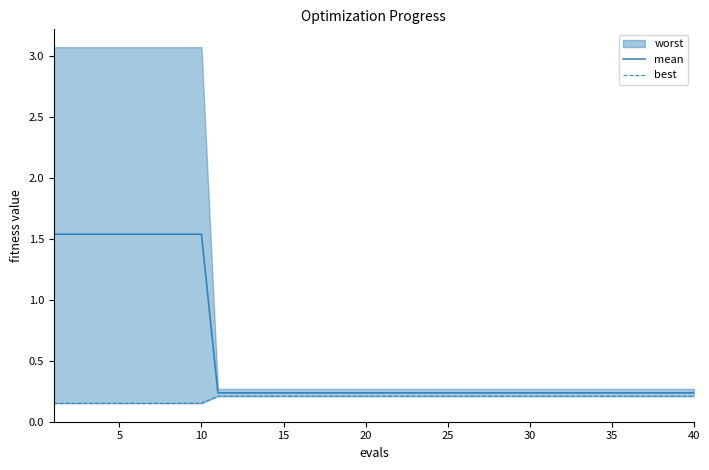

What is the average value of the mean series?

0.6